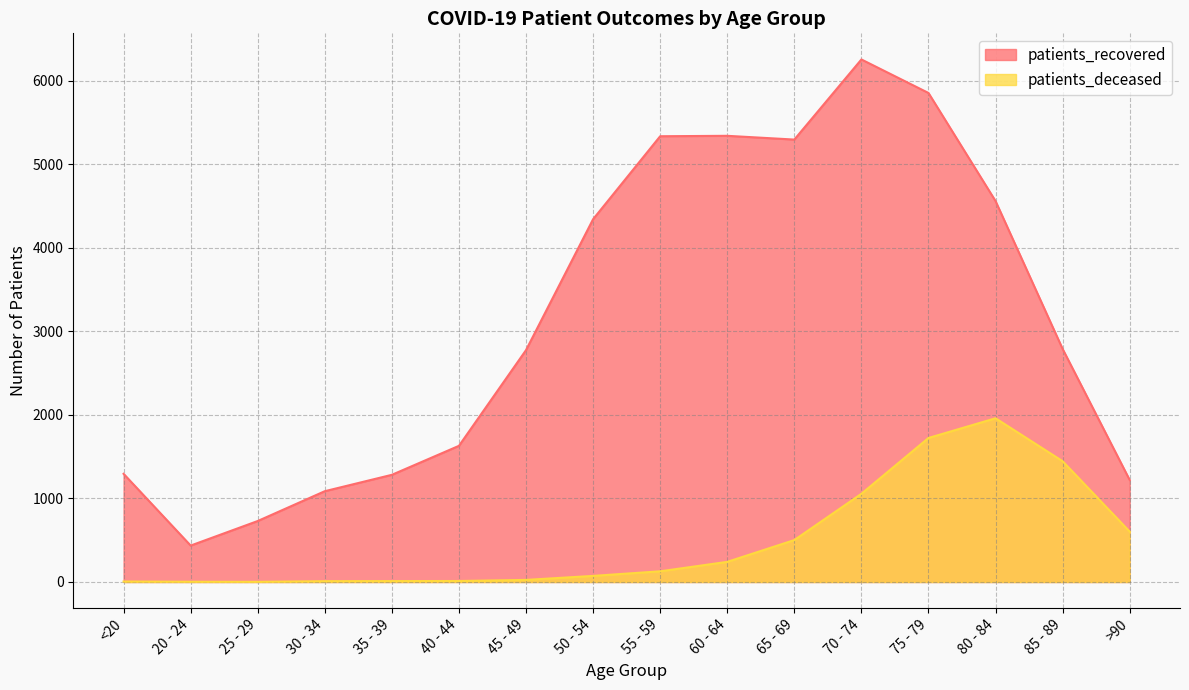

Reading right to left, transcribe all the data shown in this chart.

patients_recovered: >90=1221	85 - 89=2790	80 - 84=4560	75 - 79=5854	70 - 74=6255	65 - 69=5296	60 - 64=5341	55 - 59=5336	50 - 54=4343	45 - 49=2776	40 - 44=1630	35 - 39=1283	30 - 34=1087	25 - 29=730	20 - 24=436	<20=1295
patients_deceased: >90=603	85 - 89=1446	80 - 84=1960	75 - 79=1724	70 - 74=1056	65 - 69=502	60 - 64=241	55 - 59=128	50 - 54=73	45 - 49=25	40 - 44=12	35 - 39=11	30 - 34=10	25 - 29=2	20 - 24=3	<20=6